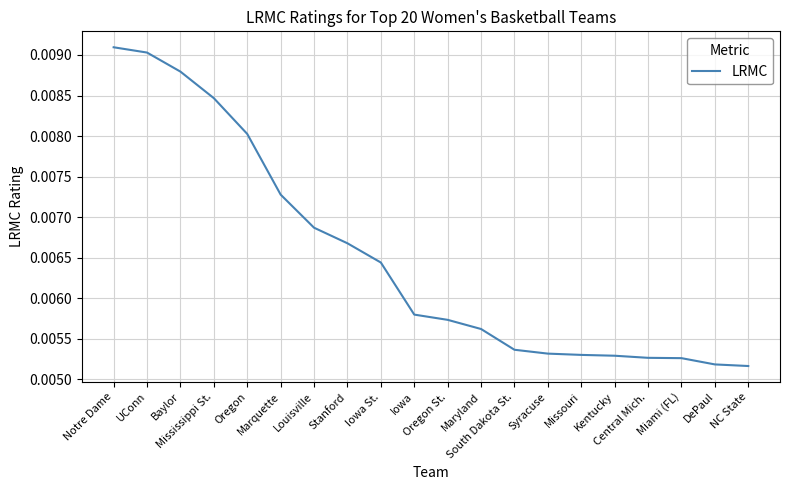

List the labels in order of value, largest first.

Notre Dame, UConn, Baylor, Mississippi St., Oregon, Marquette, Louisville, Stanford, Iowa St., Iowa, Oregon St., Maryland, South Dakota St., Syracuse, Missouri, Kentucky, Central Mich., Miami (FL), DePaul, NC State